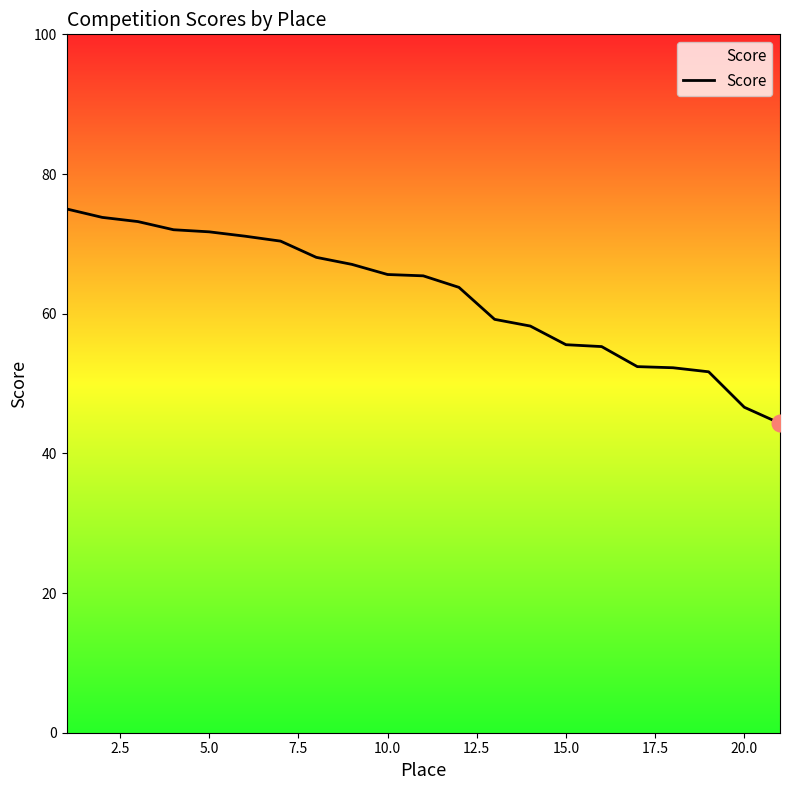

What is the smallest value displayed?

44.3